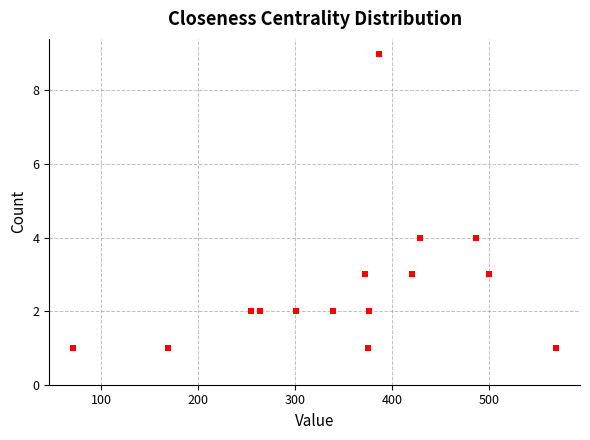

What is the range of Y values (max minus min)?

8